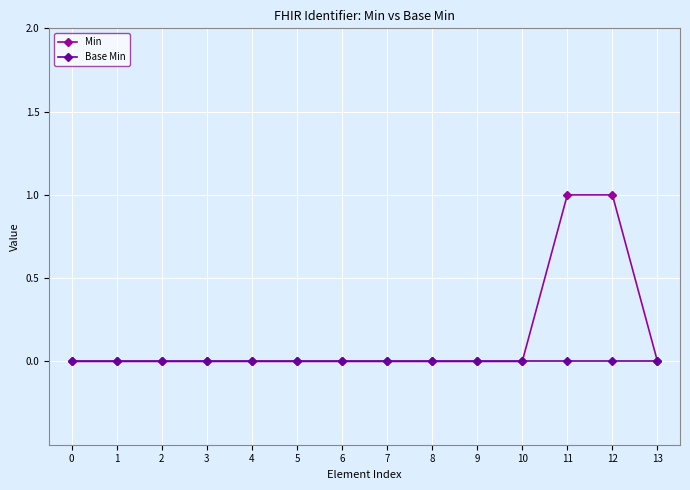

What is the total value across all series at 11?

1